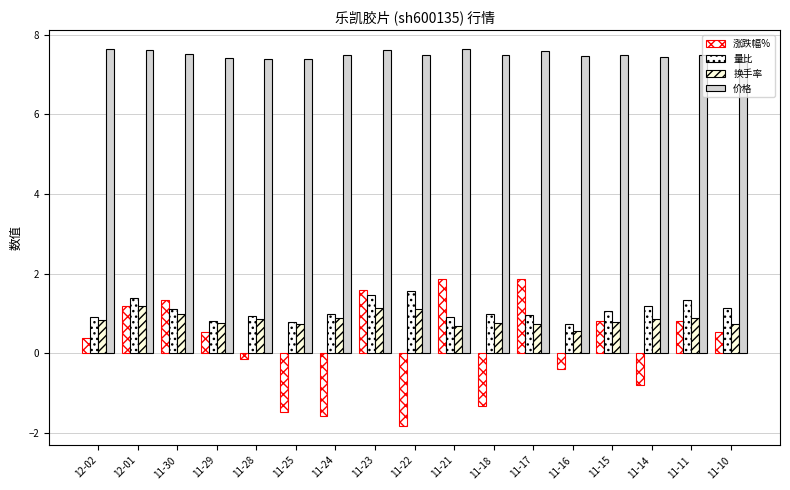

Does the chart contain stacked bars?

No